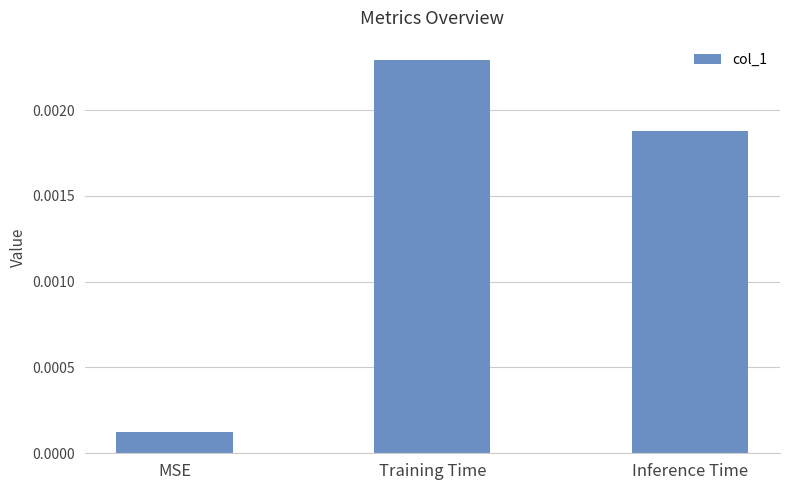

What position from the left is Inference Time?

3